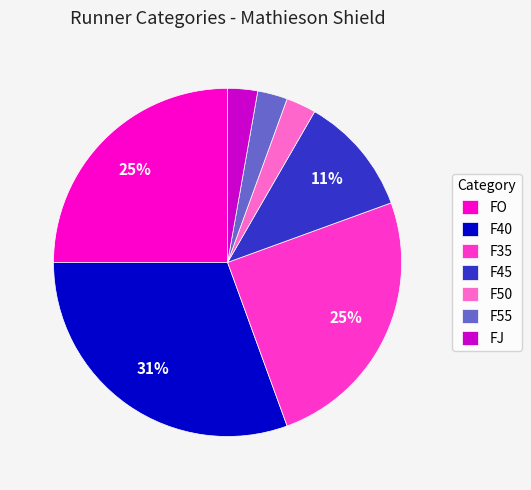

Which slice is the largest?

F40